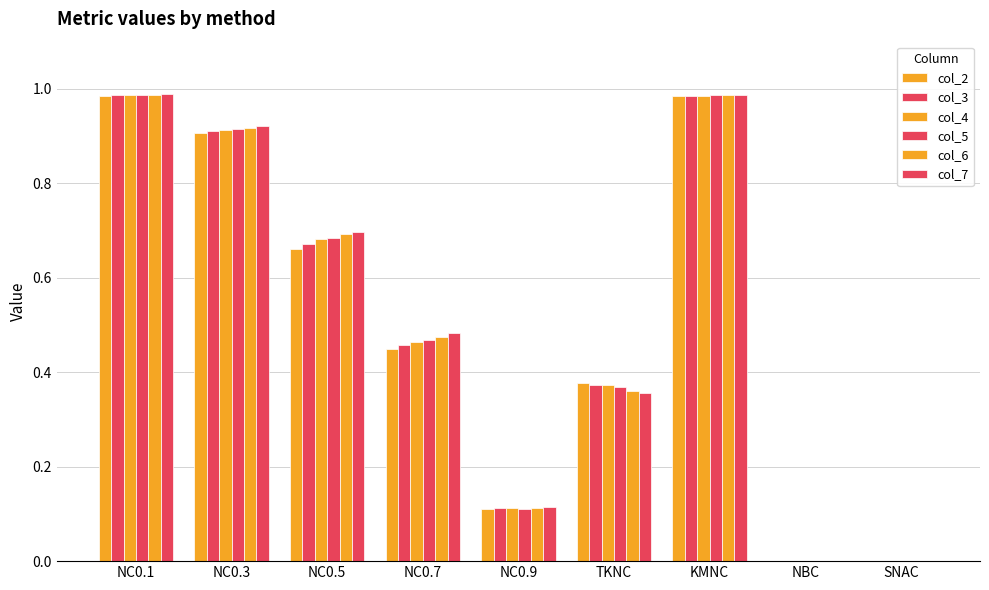

Does the chart contain stacked bars?

No